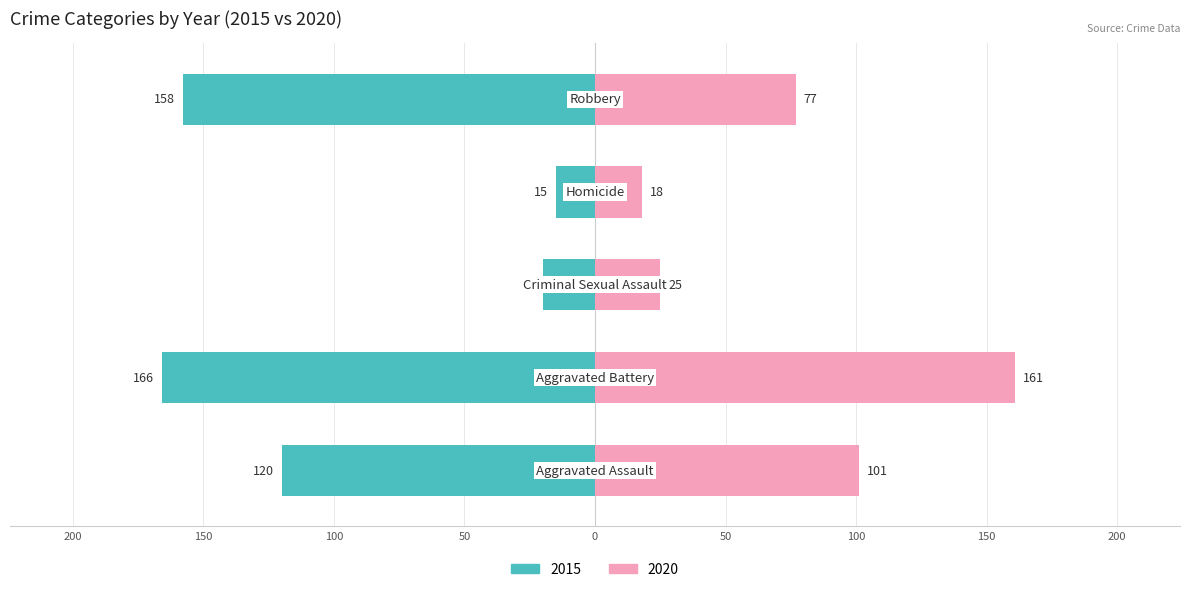

The 2019 series shows 8 at Homicide. True or false?

False